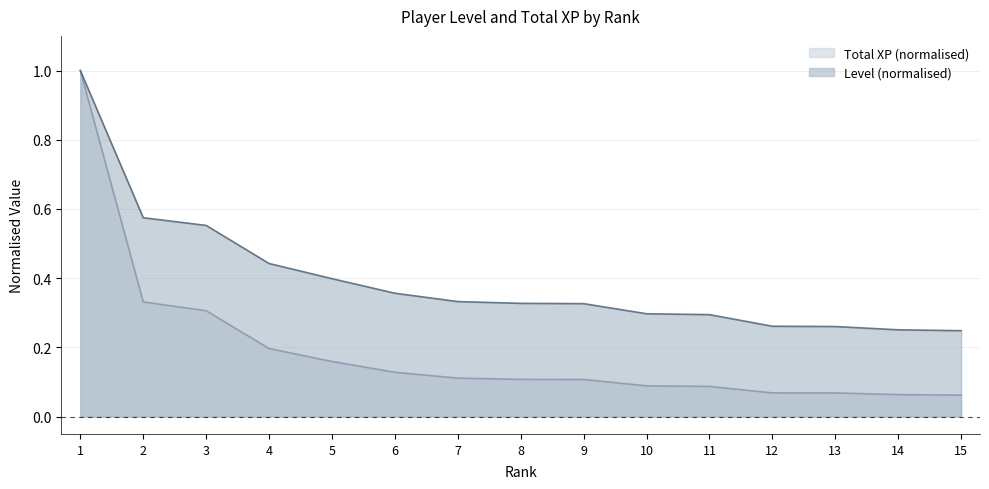

What is the total value across all series at 12?

0.3